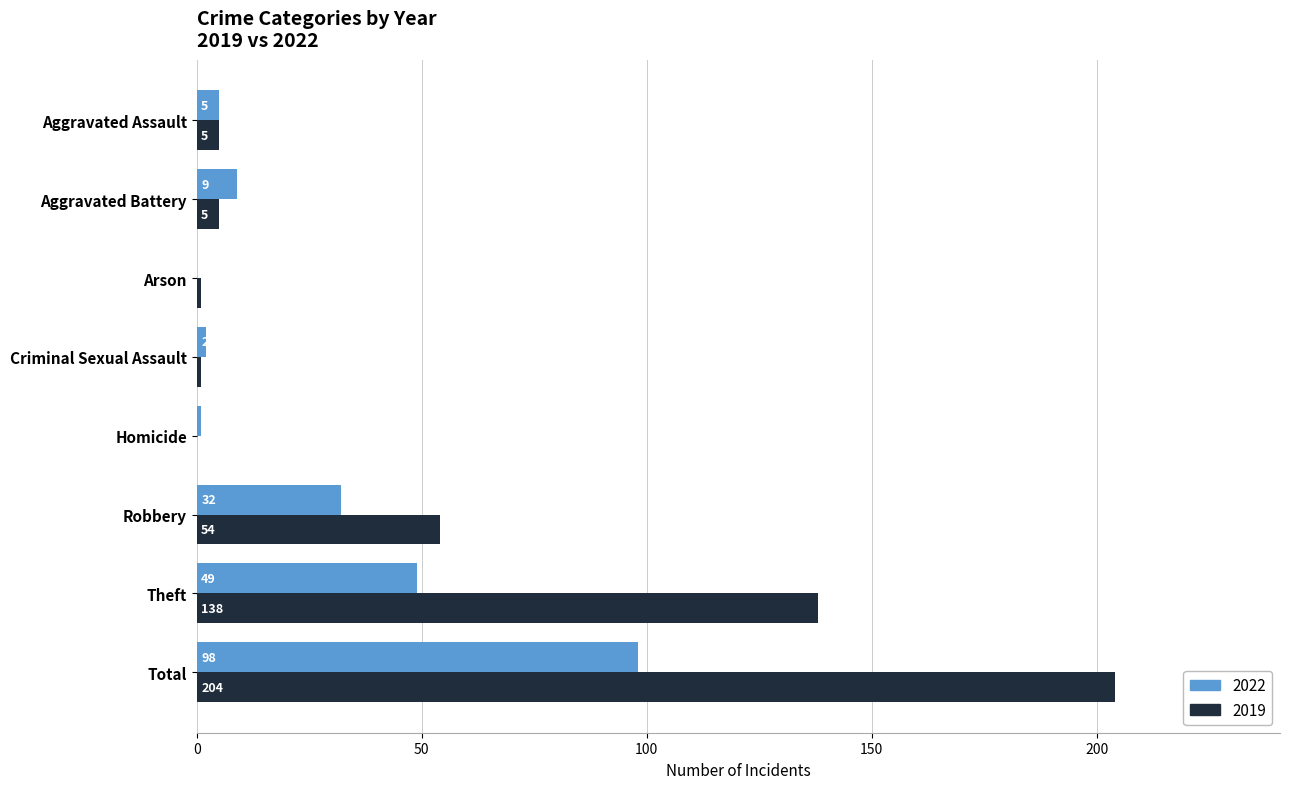

Which series has the largest total across all categories?

2019